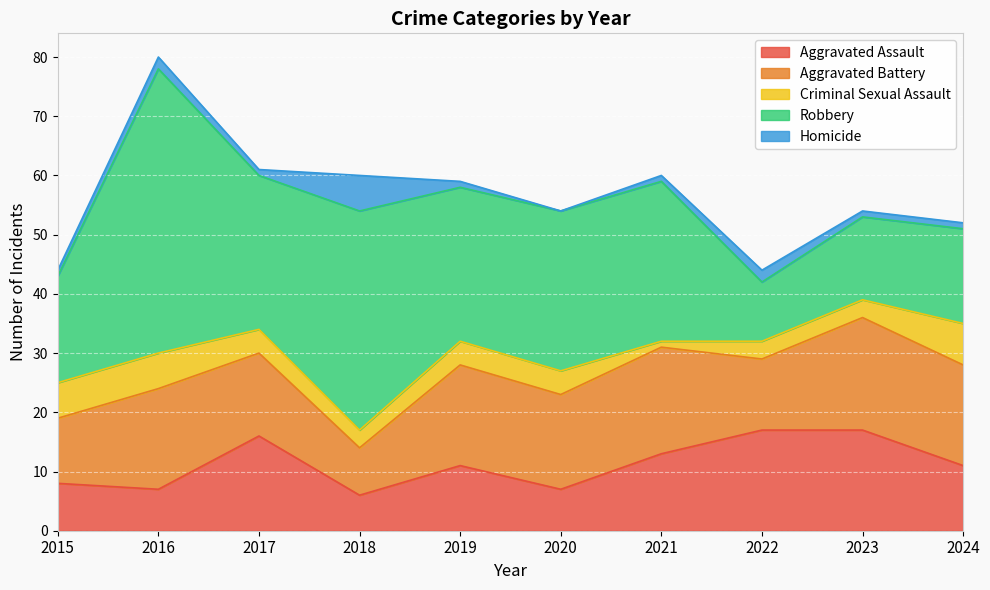

At which label is Aggravated Assault closest to 11?

2019